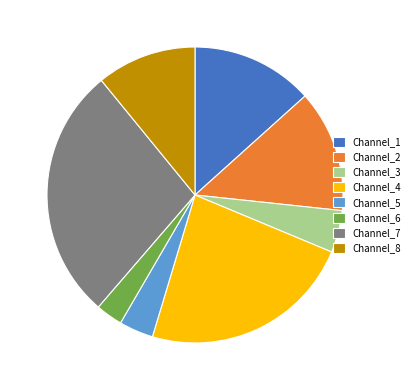

The Channel_2 slice represents 13% of the pie. True or false?

True